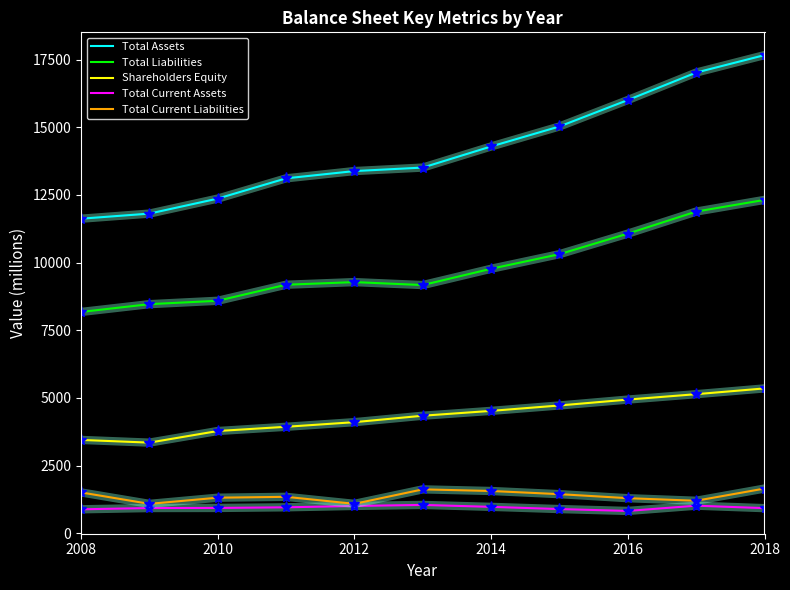

What is the sum of all Total Current Liabilities values?

15087